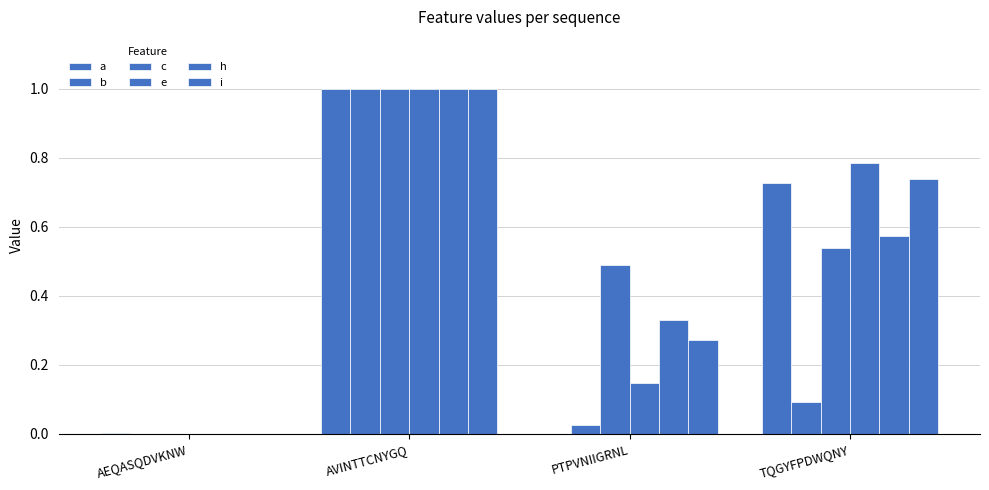

The value of a at PTPVNIIGRNL is -0.6. True or false?

False